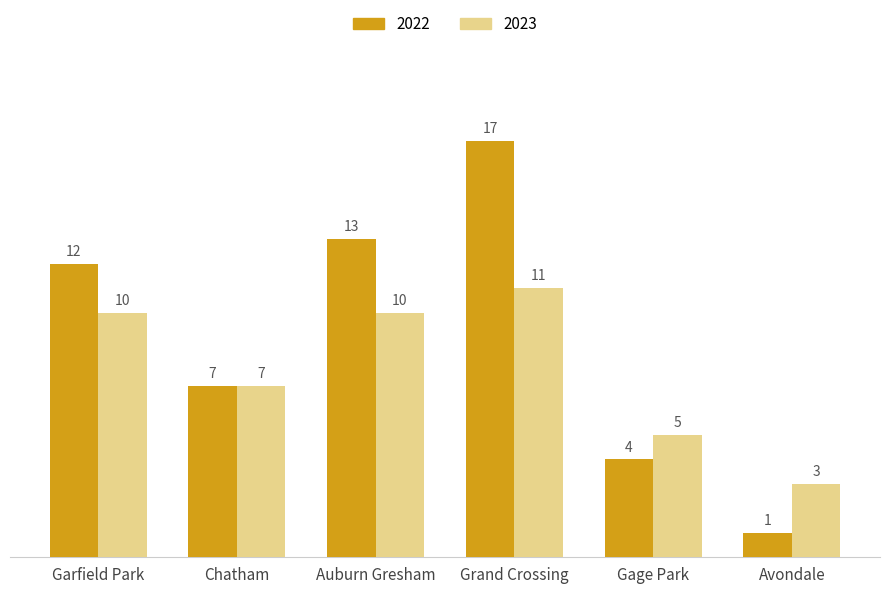

Which series has the widest spread of values?

2022